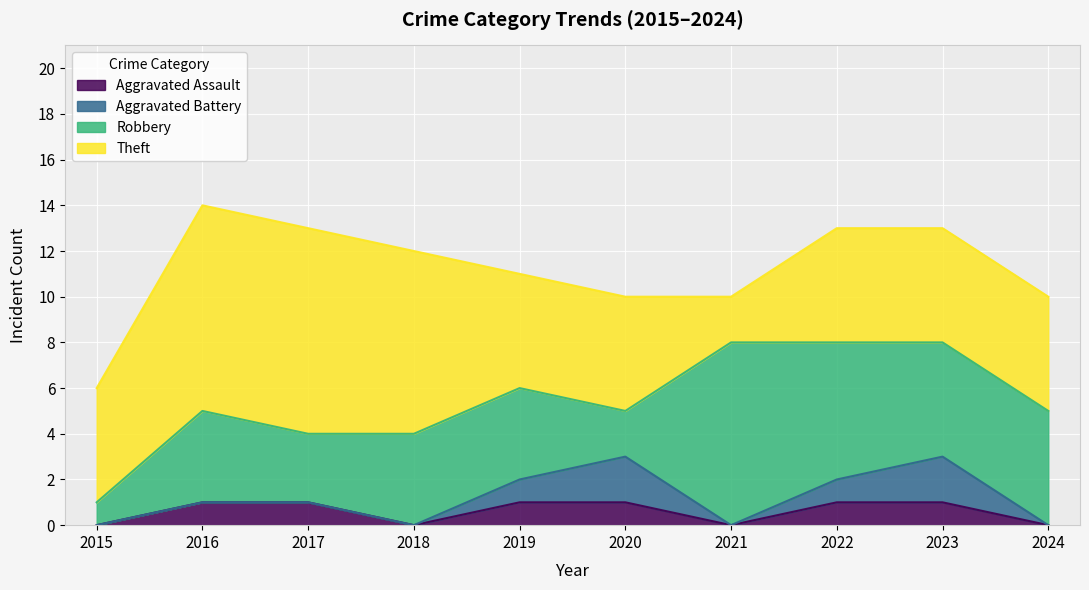

Rank the series by their maximum value, from highest to lowest.

Theft, Robbery, Aggravated Battery, Aggravated Assault